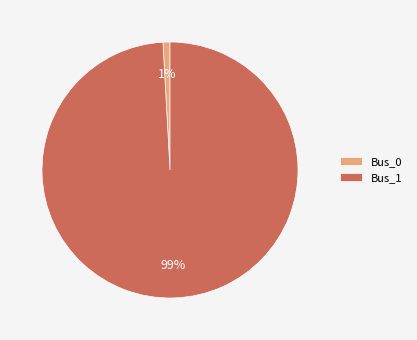

Which category accounts for the majority?

Bus_1